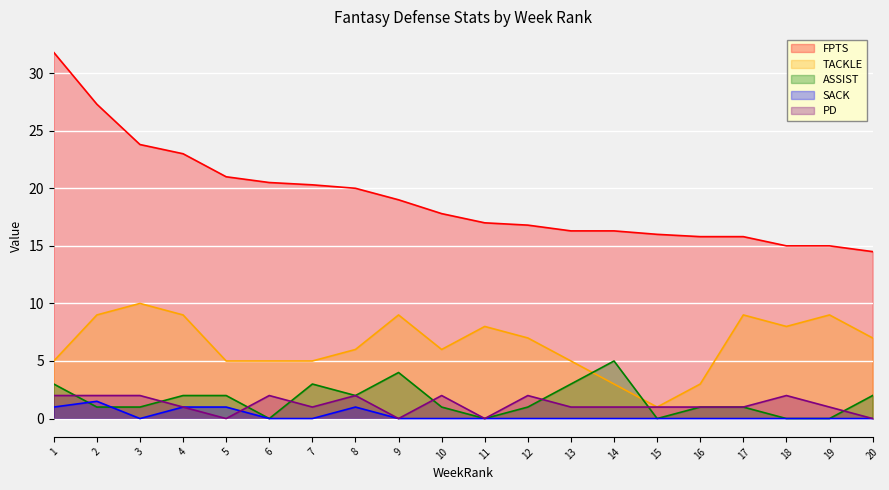

What is the value of the TACKLE point at the 13th from the left?

5.0